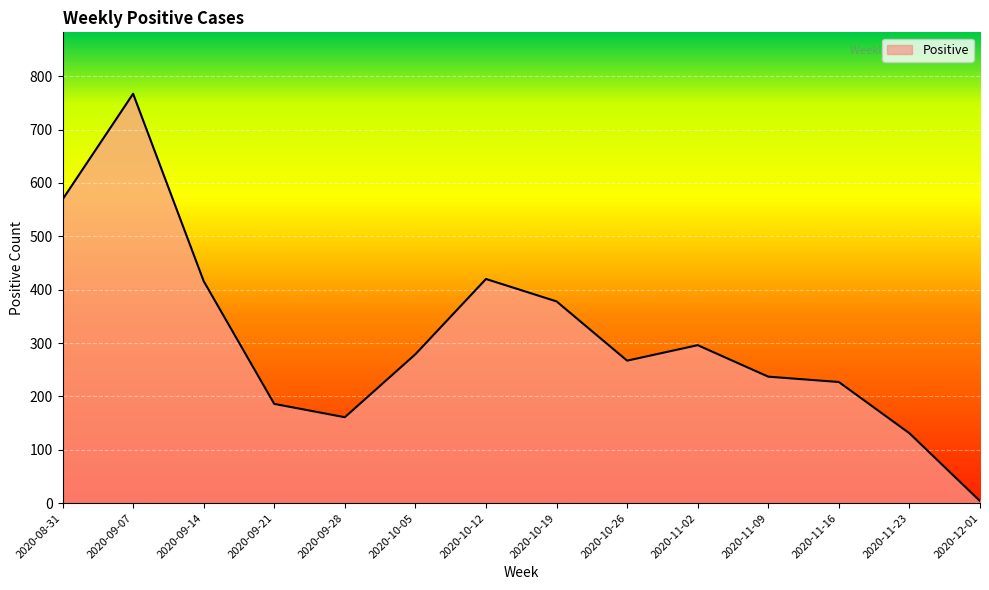

Where is the first local maximum?

2020-09-07